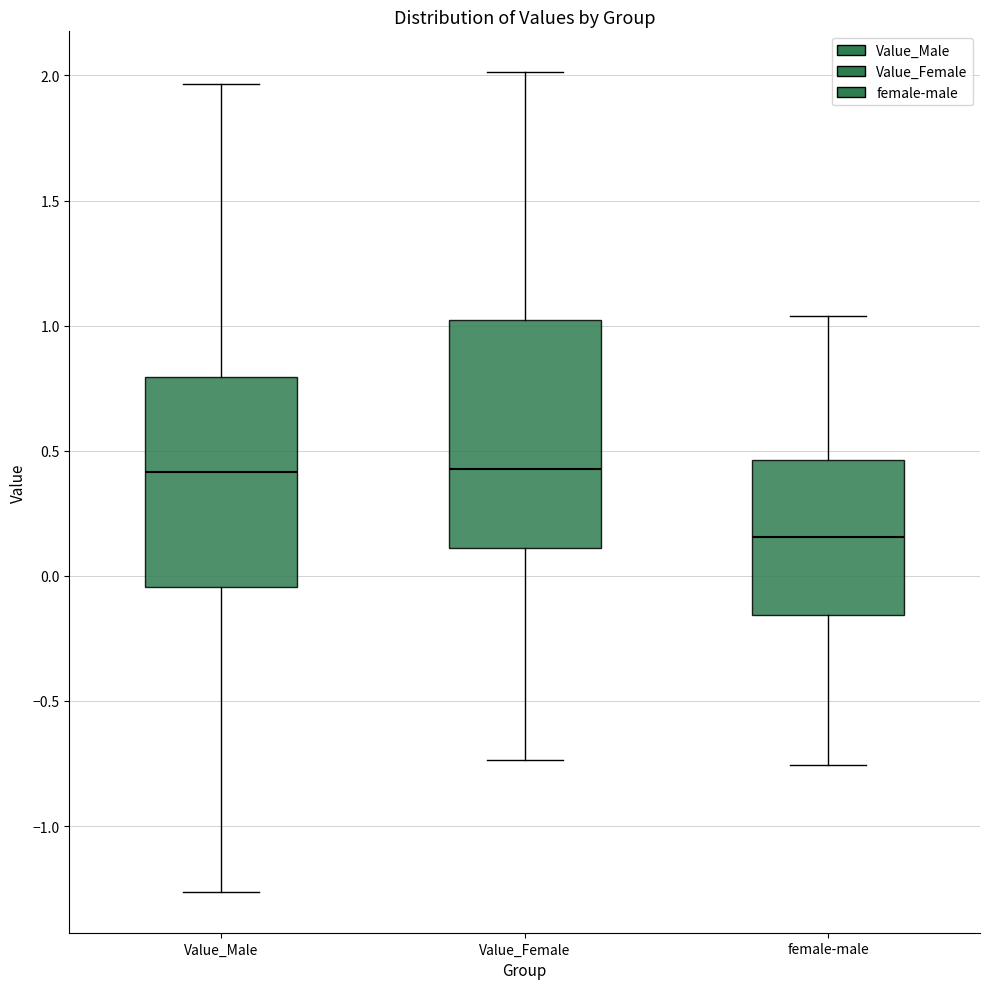

Which box is the tallest, from its lower edge to its upper edge?

Value_Female